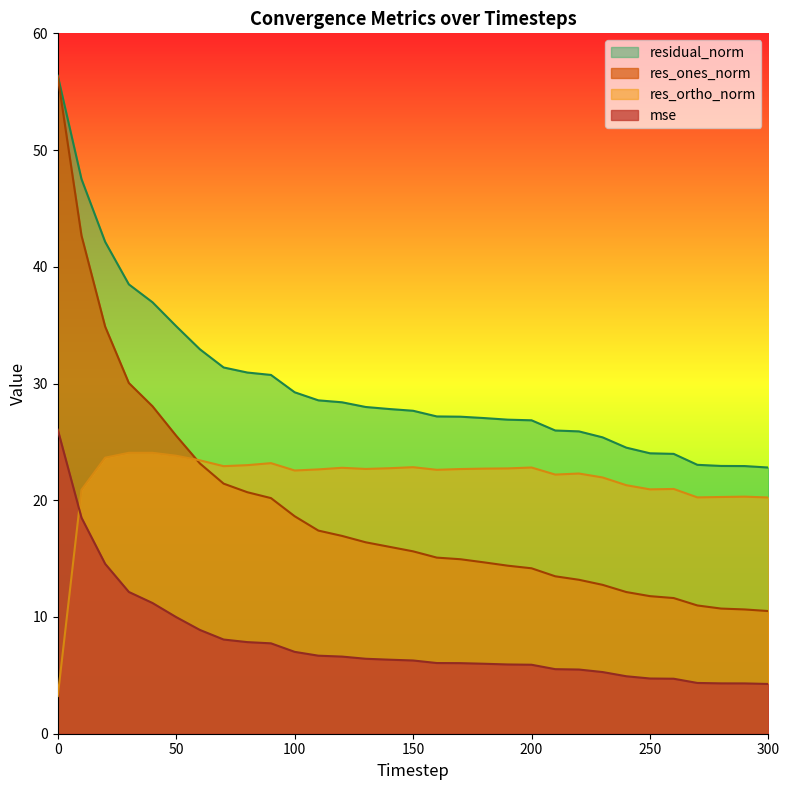

How many lines are shown in the chart?

4